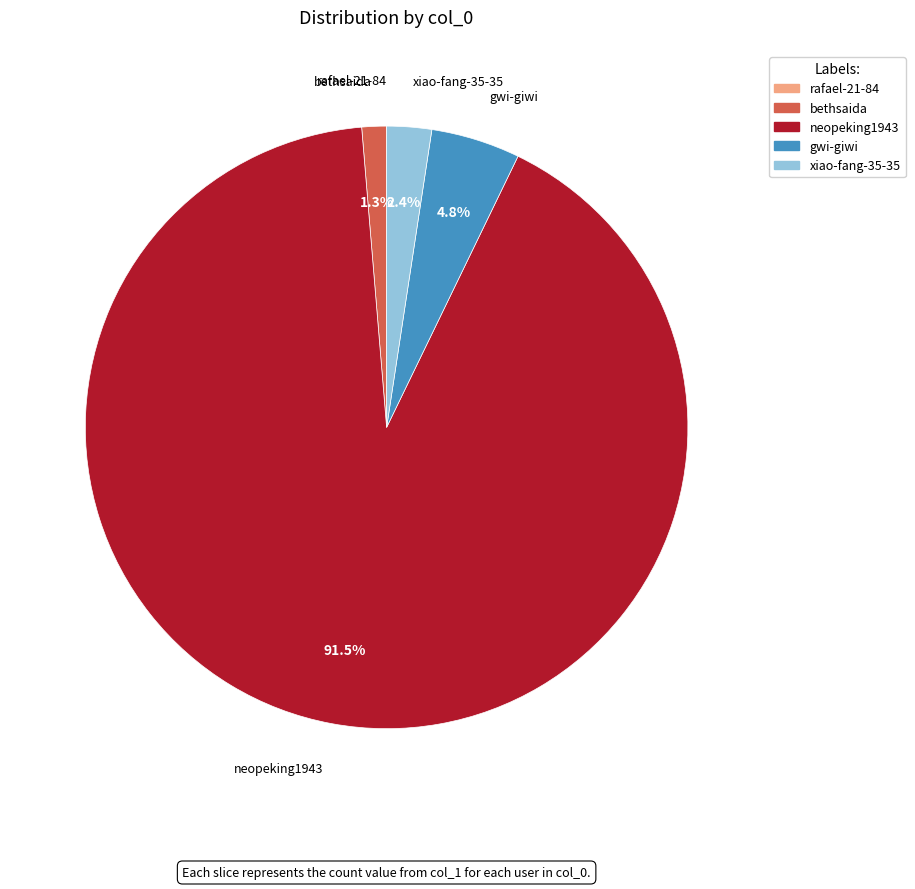

Combined, do neopeking1943 and xiao-fang-35-35 account for over 50%?

Yes